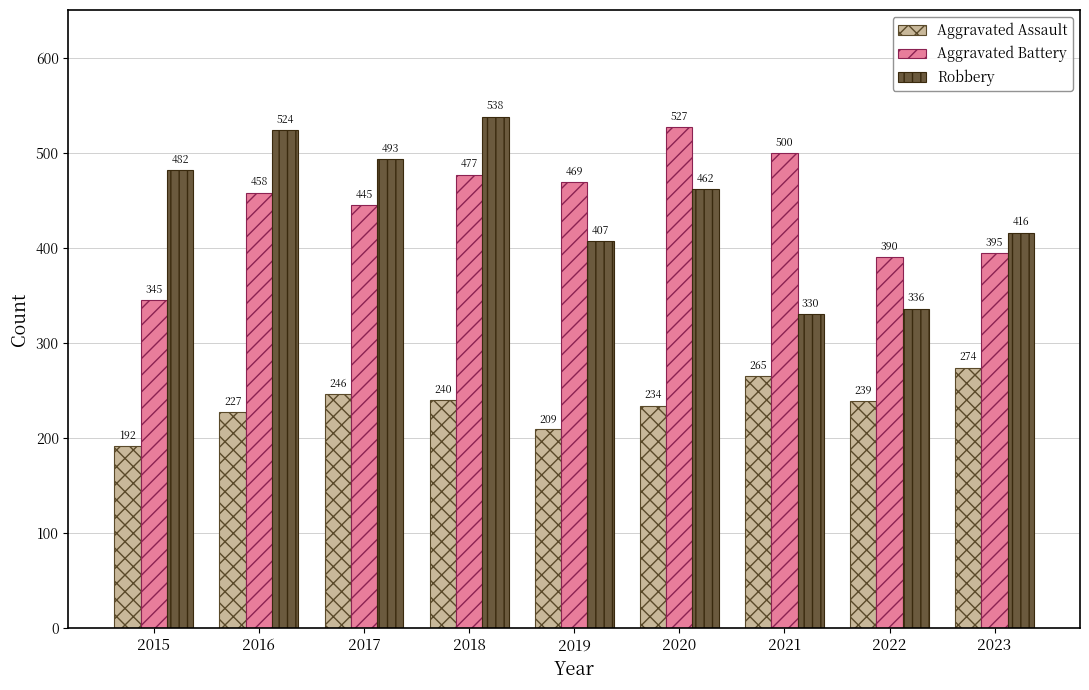

What is the total value across all series at 2017?

1184